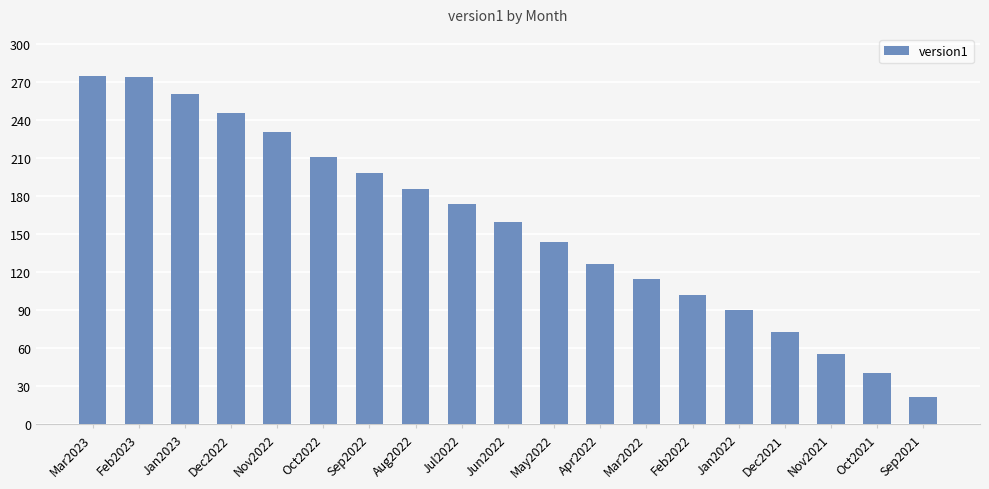

At which label is the value closest to 148?

May2022